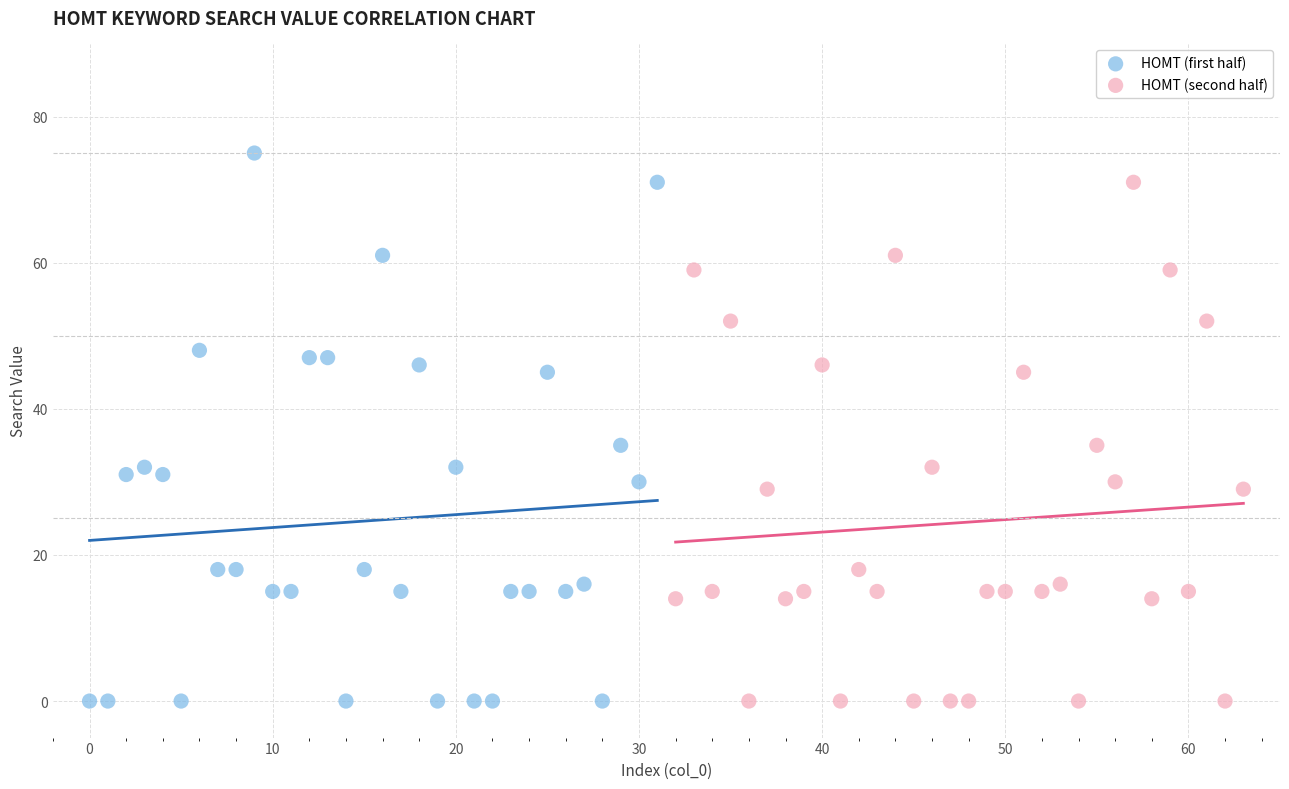

Which series contains the highest Y value?

HOMT (first half)